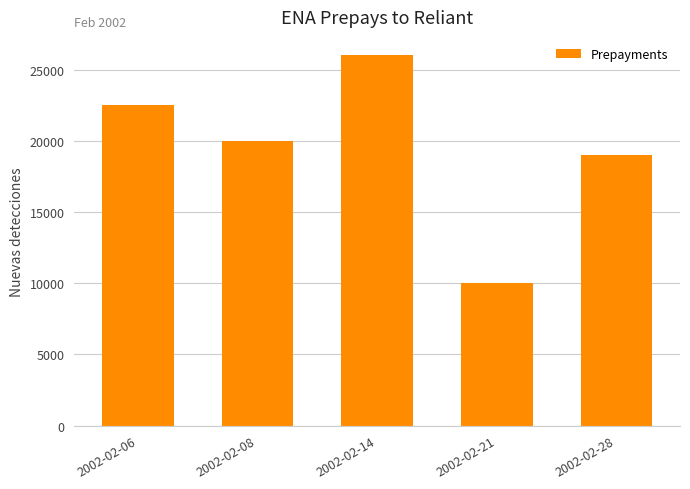

What is the ratio of the value at 2002-02-21 to the value at 2002-02-08?

0.5